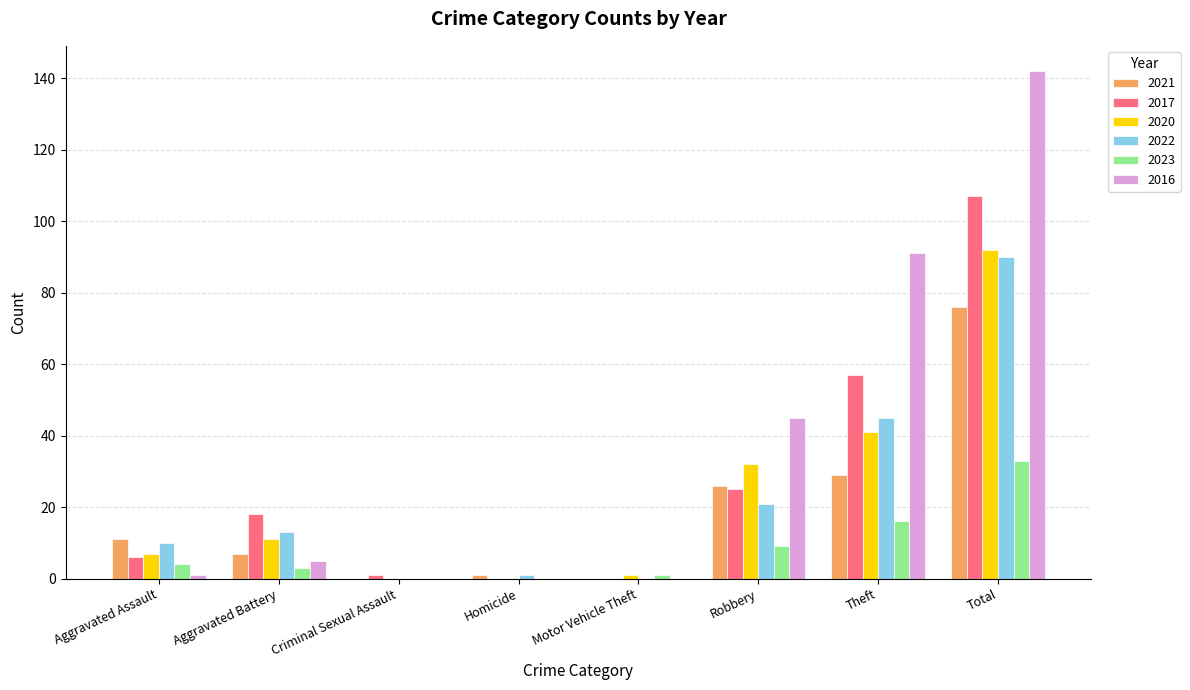

Which label corresponds to the largest value in the chart?

Total